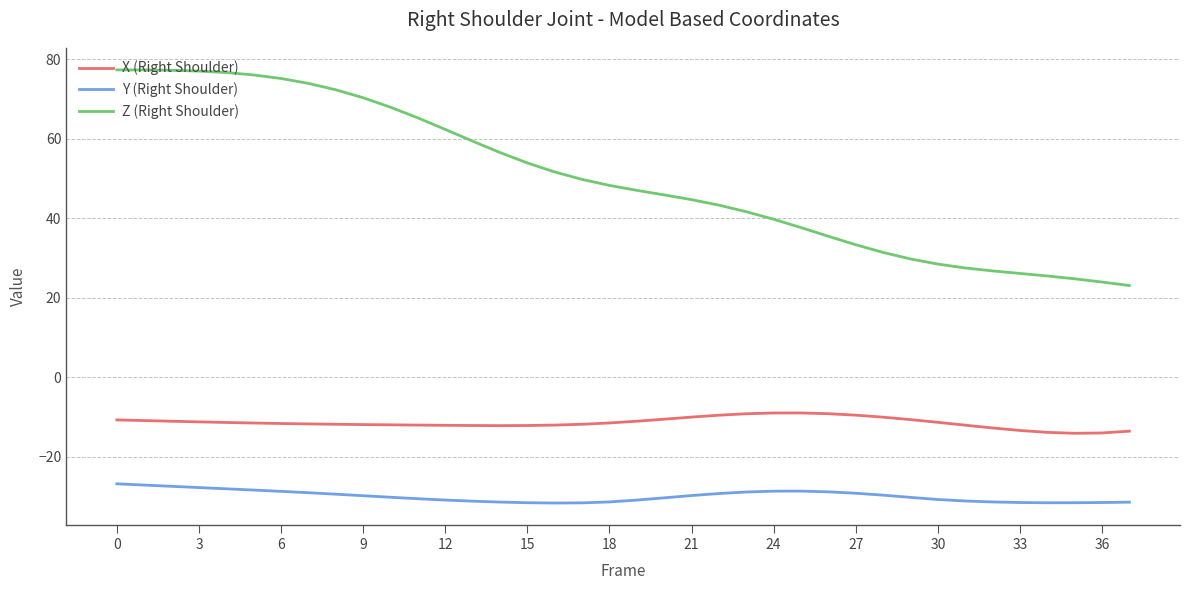

What is the difference between the maximum and minimum values in the Z (Right Shoulder) series?

54.2